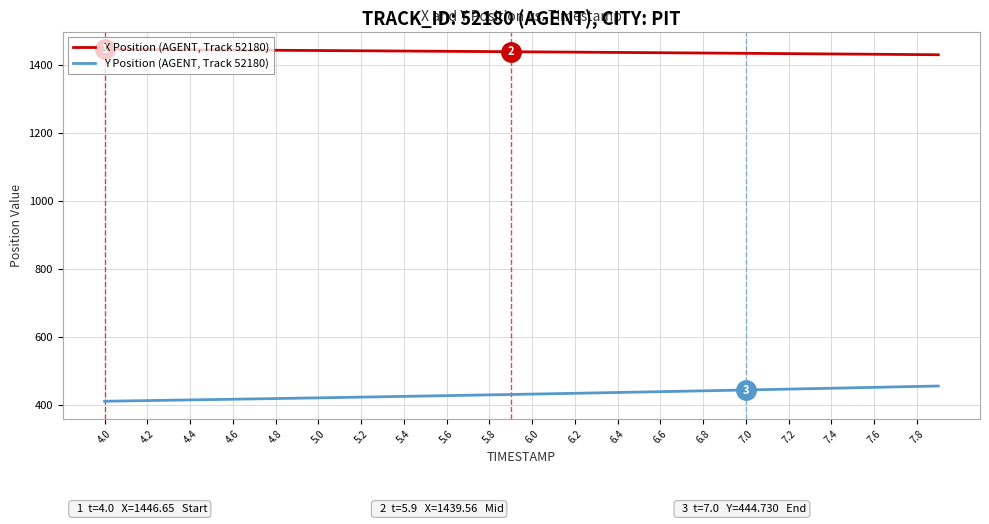

List the series in order of their overall mean, highest first.

X Position (AGENT, Track 52180), Y Position (AGENT, Track 52180)